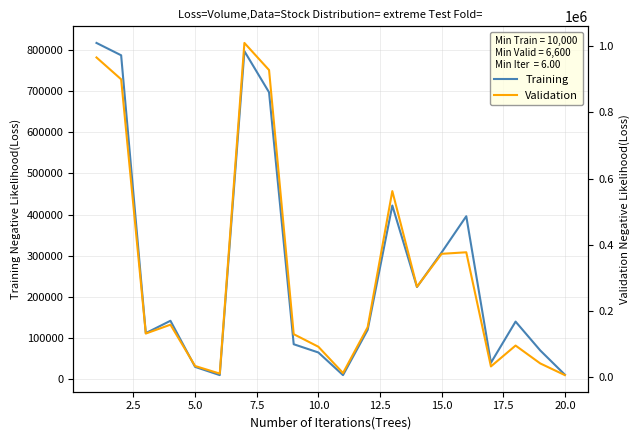

What is the maximum value for Training?

817000